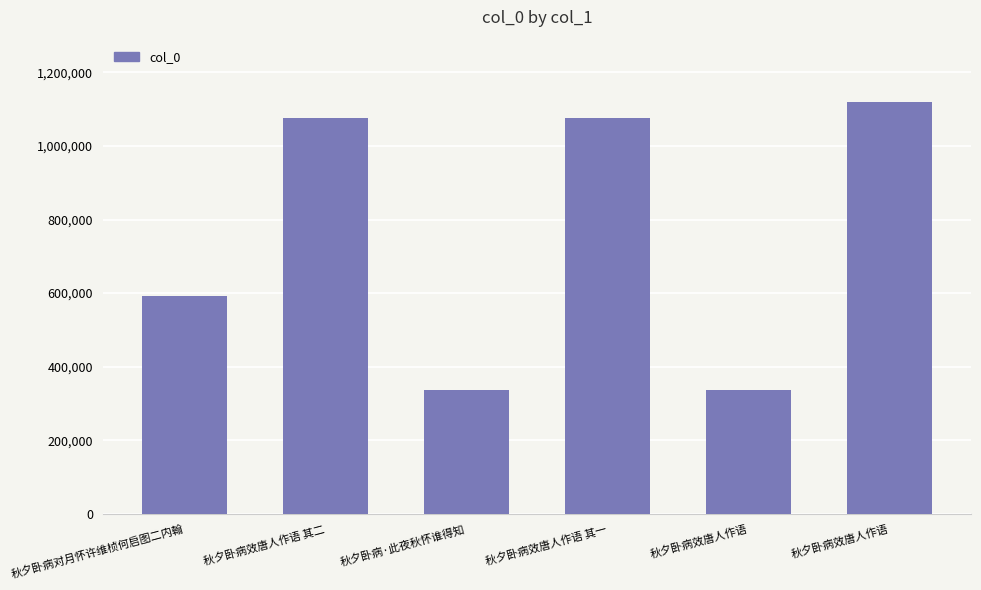

How many values are below 1075599?

3